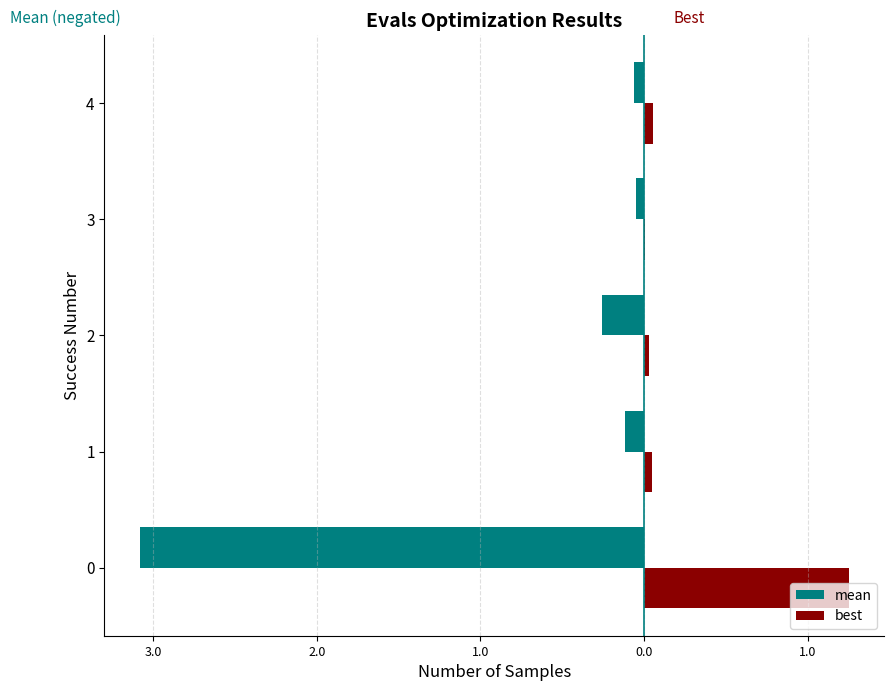

What is the sum of all mean values?

-3.6